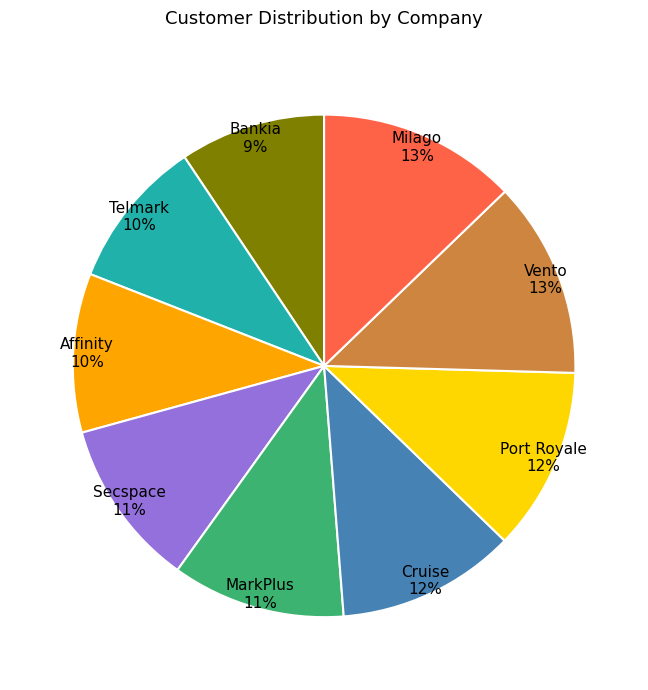

Is it true that Affinity is 10% of the pie?

True